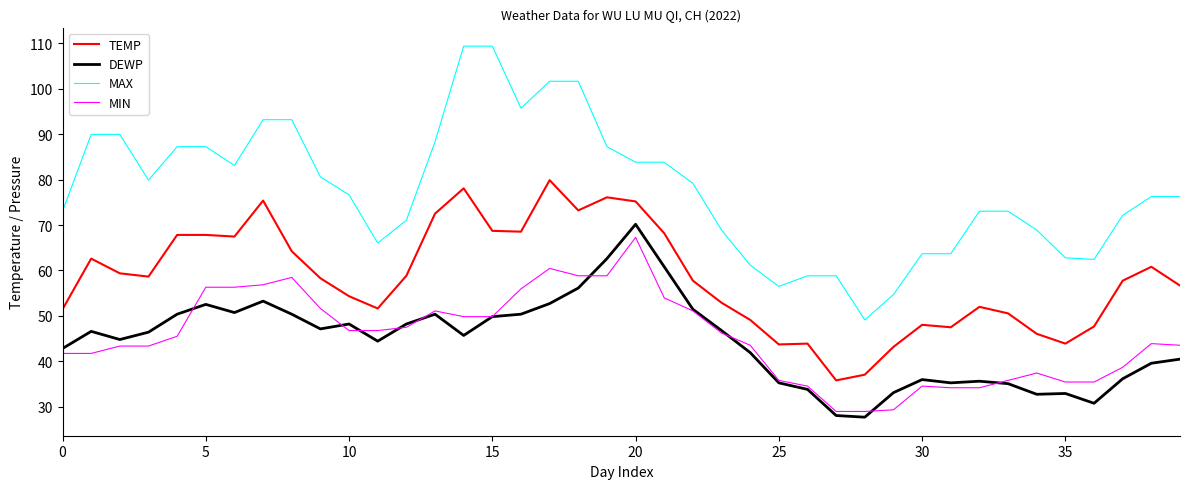

What is the highest value of the MIN series?

67.3